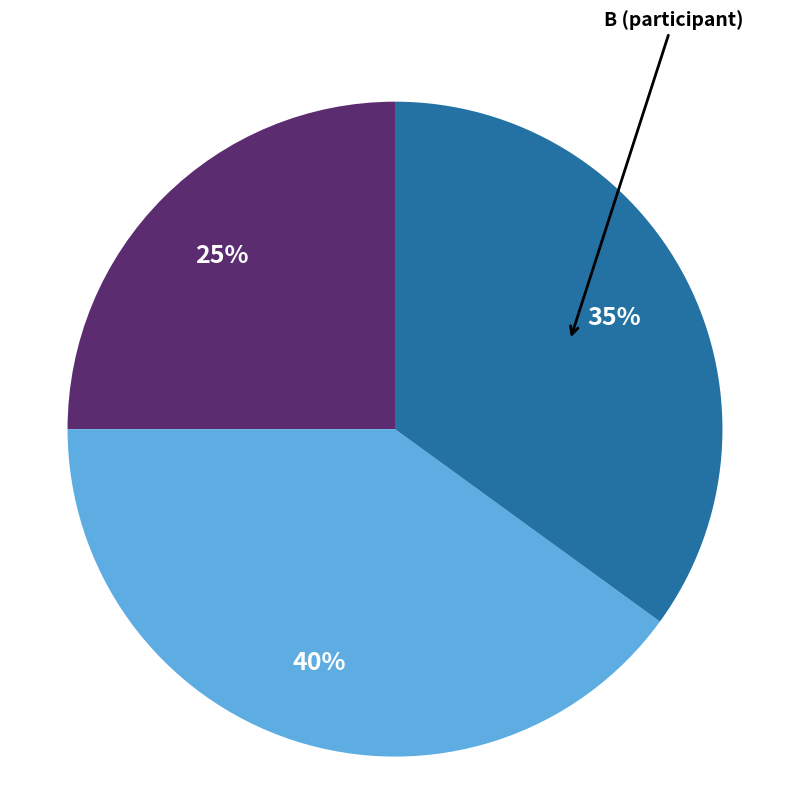

To the nearest percent, what is the average slice percentage?

33%